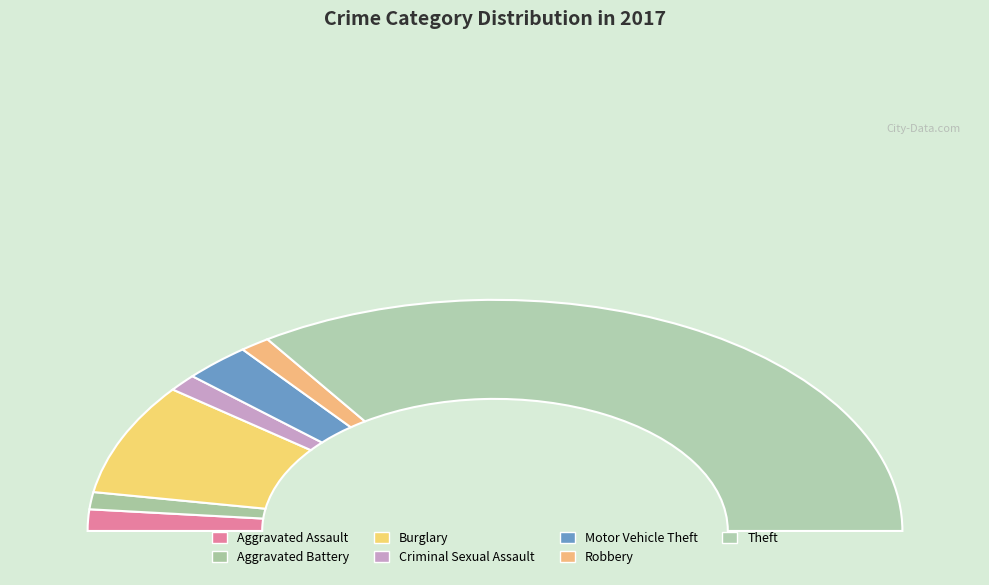

Which has a higher value, Burglary or Theft?

Theft